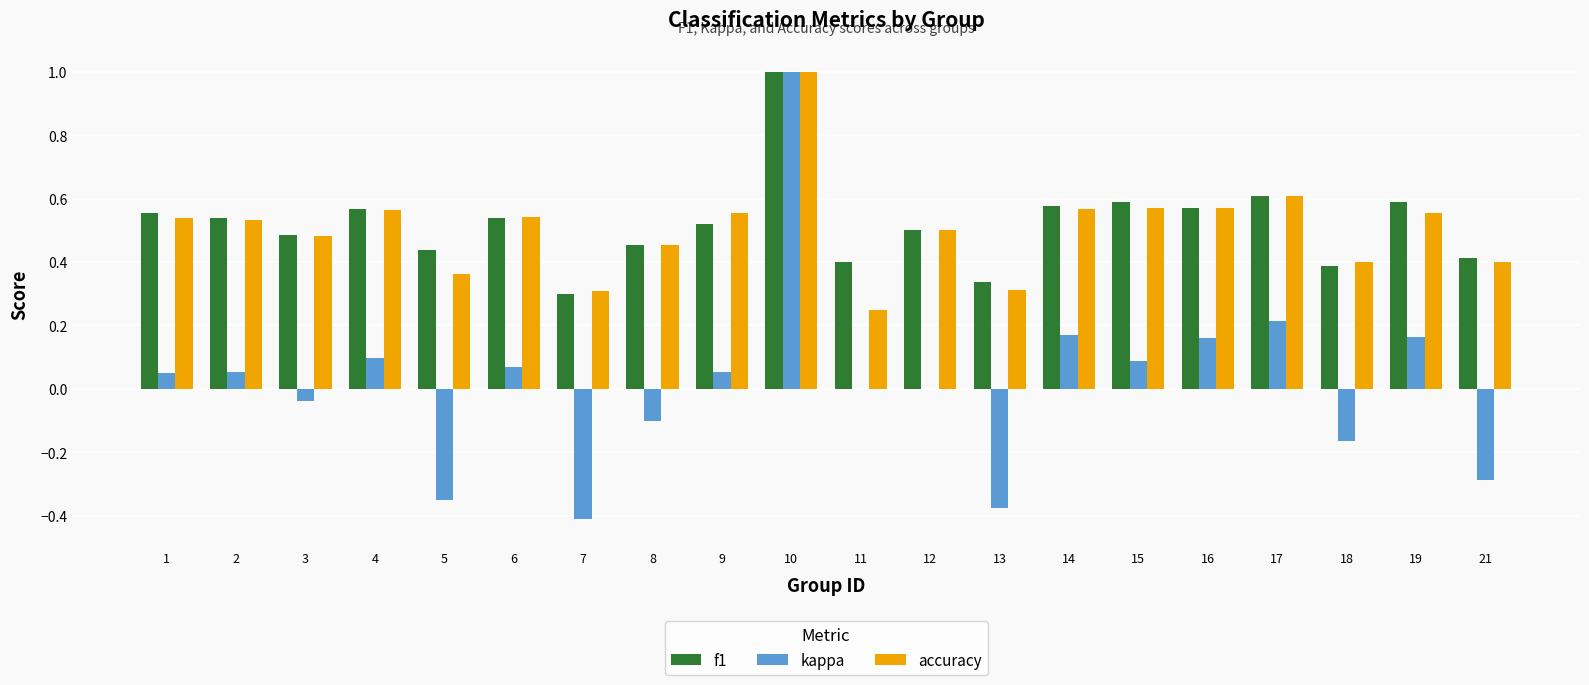

What is the total value across all series at 17?

1.4